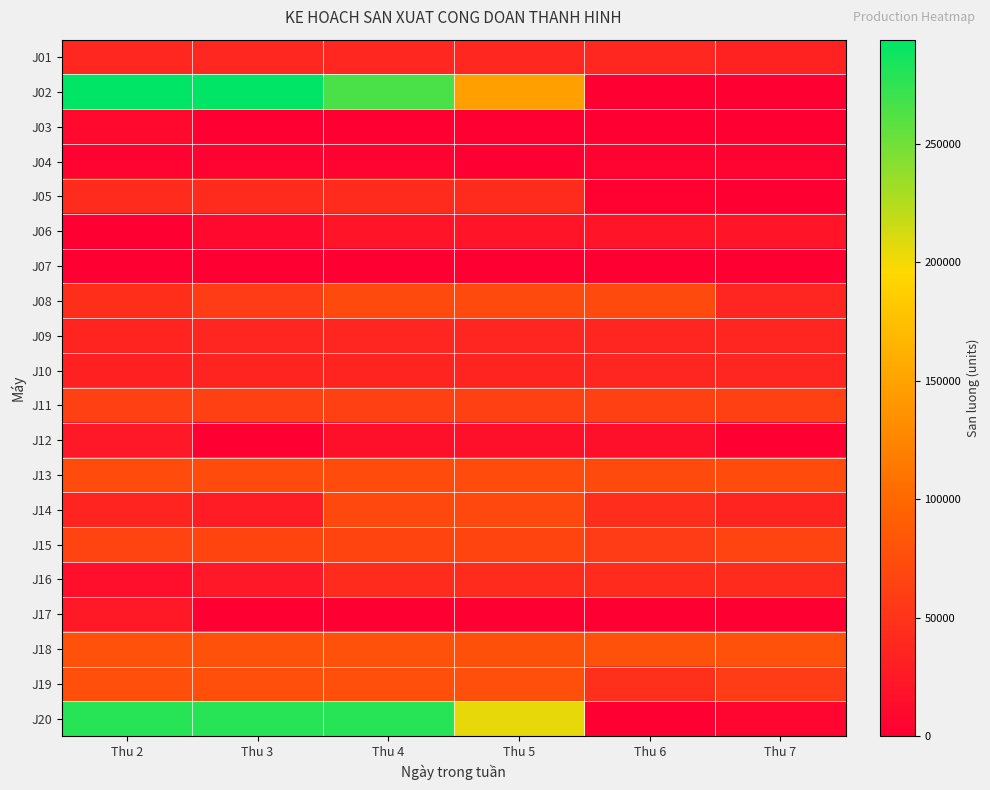

Reading left to right, what are all the values shown in this chart?

J01: Thu 2=38160	Thu 3=38160	Thu 4=38160	Thu 5=38160	Thu 6=38160	Thu 7=34200
J02: Thu 2=293988	Thu 3=293988	Thu 4=265030	Thu 5=146994	Thu 6=0	Thu 7=0
J03: Thu 2=10000	Thu 3=0	Thu 4=0	Thu 5=0	Thu 6=0	Thu 7=0
J04: Thu 2=4903	Thu 3=4903	Thu 4=4903	Thu 5=485	Thu 6=4903	Thu 7=4903
J05: Thu 2=42404	Thu 3=42404	Thu 4=42404	Thu 5=42404	Thu 6=2884	Thu 7=0
J06: Thu 2=0	Thu 3=9300	Thu 4=19550	Thu 5=19550	Thu 6=19550	Thu 7=19550
J07: Thu 2=0	Thu 3=0	Thu 4=0	Thu 5=0	Thu 6=0	Thu 7=0
J08: Thu 2=45000	Thu 3=58104	Thu 4=71256	Thu 5=71256	Thu 6=71256	Thu 7=35628
J09: Thu 2=35120	Thu 3=35615	Thu 4=35615	Thu 5=35615	Thu 6=35615	Thu 7=35615
J10: Thu 2=32280	Thu 3=34560	Thu 4=34560	Thu 5=34855	Thu 6=35615	Thu 7=35615
J11: Thu 2=62832	Thu 3=62832	Thu 4=62832	Thu 5=62832	Thu 6=62832	Thu 7=62832
J12: Thu 2=23008	Thu 3=0	Thu 4=16548	Thu 5=16548	Thu 6=16548	Thu 7=356
J13: Thu 2=74000	Thu 3=74000	Thu 4=74000	Thu 5=74000	Thu 6=72000	Thu 7=74000
J14: Thu 2=35000	Thu 3=28076	Thu 4=69744	Thu 5=69744	Thu 6=43884	Thu 7=35552
J15: Thu 2=65340	Thu 3=65514	Thu 4=65688	Thu 5=65688	Thu 6=57430	Thu 7=65340
J16: Thu 2=15000	Thu 3=24112	Thu 4=41472	Thu 5=41472	Thu 6=41472	Thu 7=41472
J17: Thu 2=25000	Thu 3=0	Thu 4=0	Thu 5=0	Thu 6=0	Thu 7=0
J18: Thu 2=79044	Thu 3=79044	Thu 4=79044	Thu 5=78056	Thu 6=79044	Thu 7=79044
J19: Thu 2=75864	Thu 3=75864	Thu 4=75864	Thu 5=75864	Thu 6=46544	Thu 7=58000
J20: Thu 2=278124	Thu 3=278124	Thu 4=278124	Thu 5=204690	Thu 6=0	Thu 7=6078